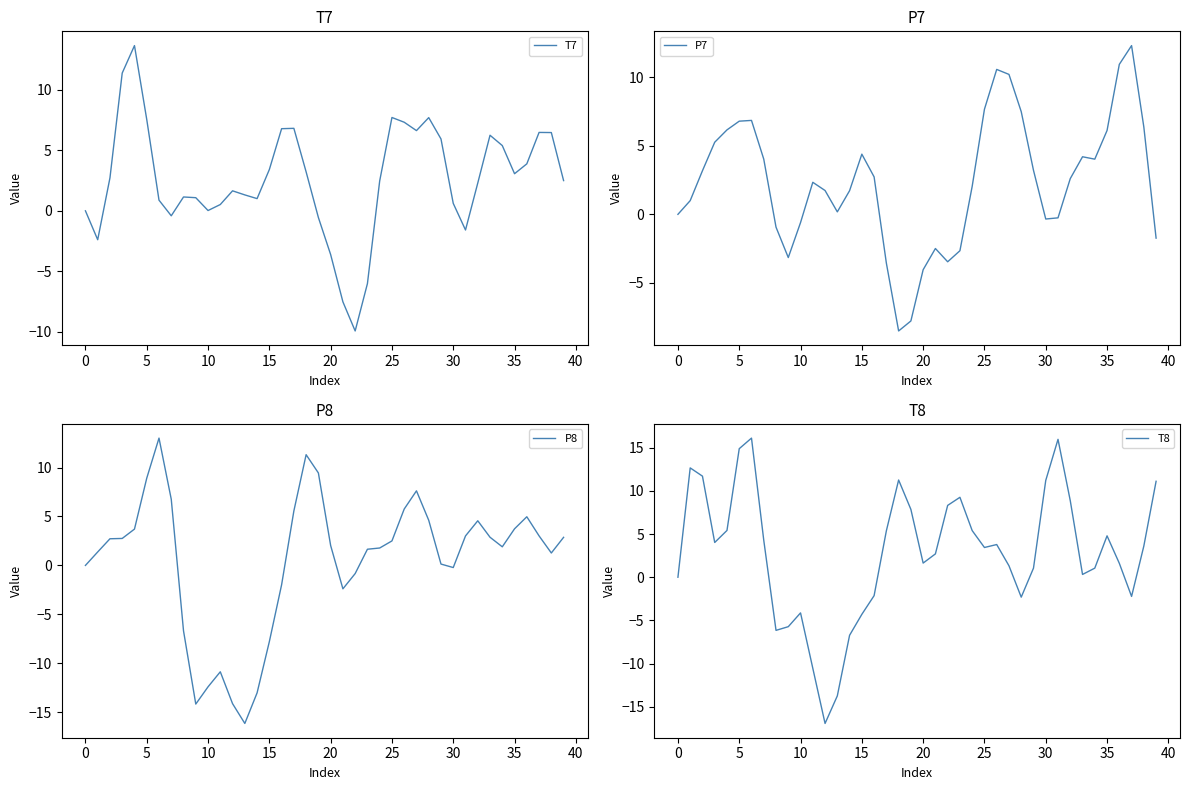

What is the average value of the P7 series?

2.4